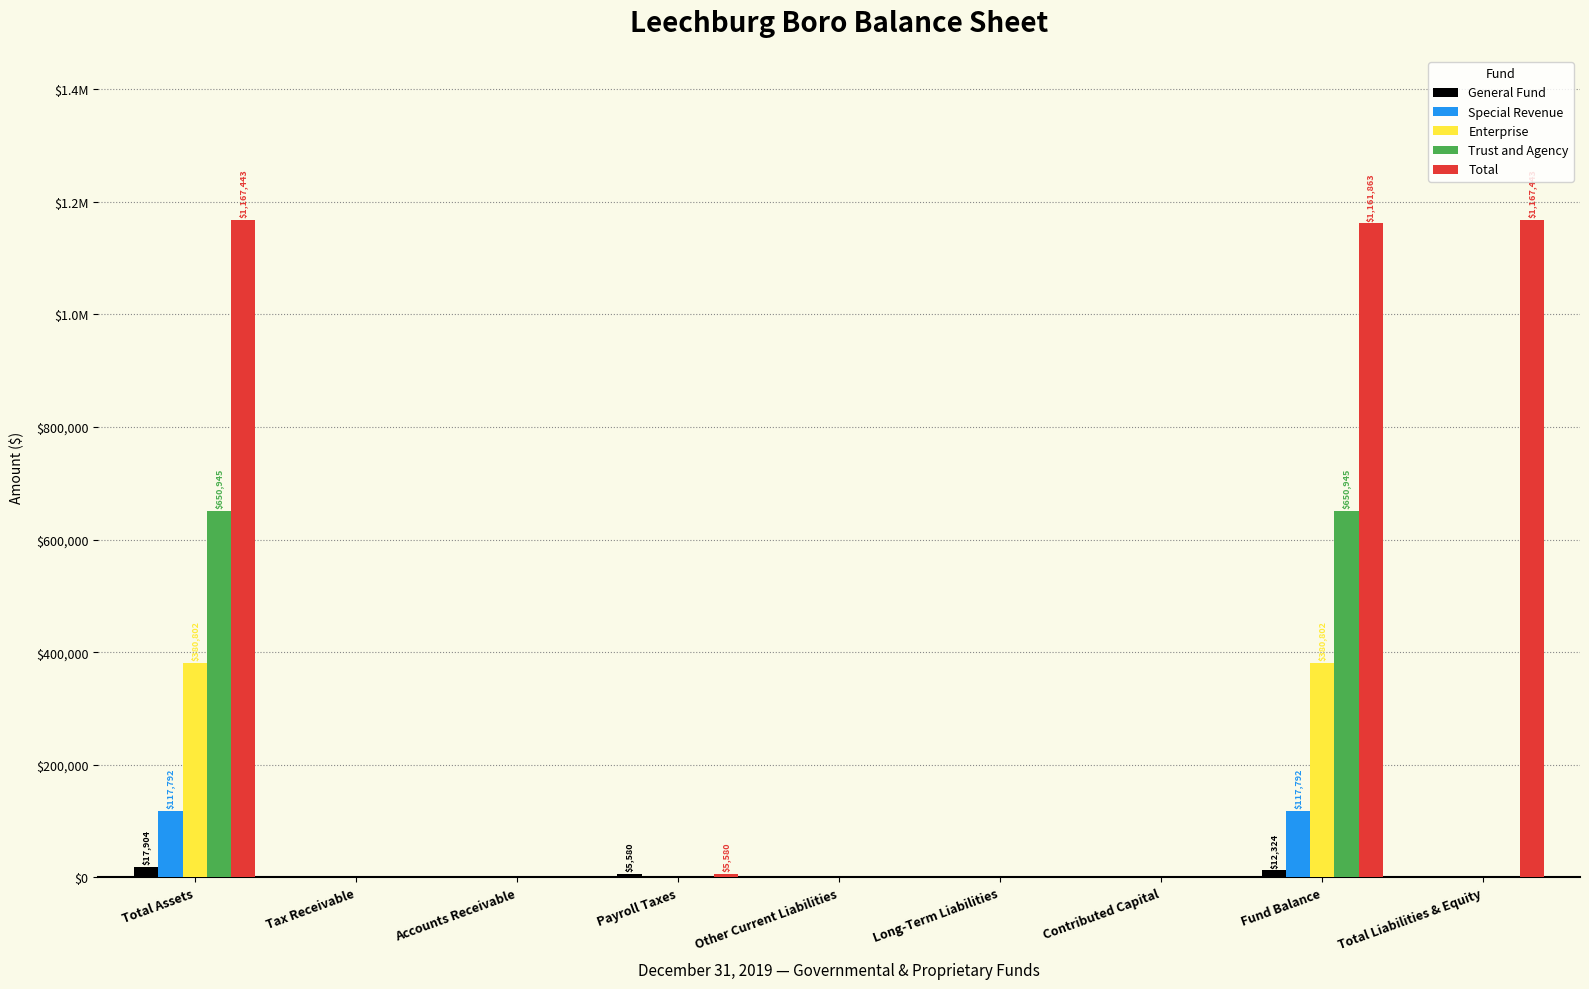

At which label does Total reach its minimum?

Tax Receivable